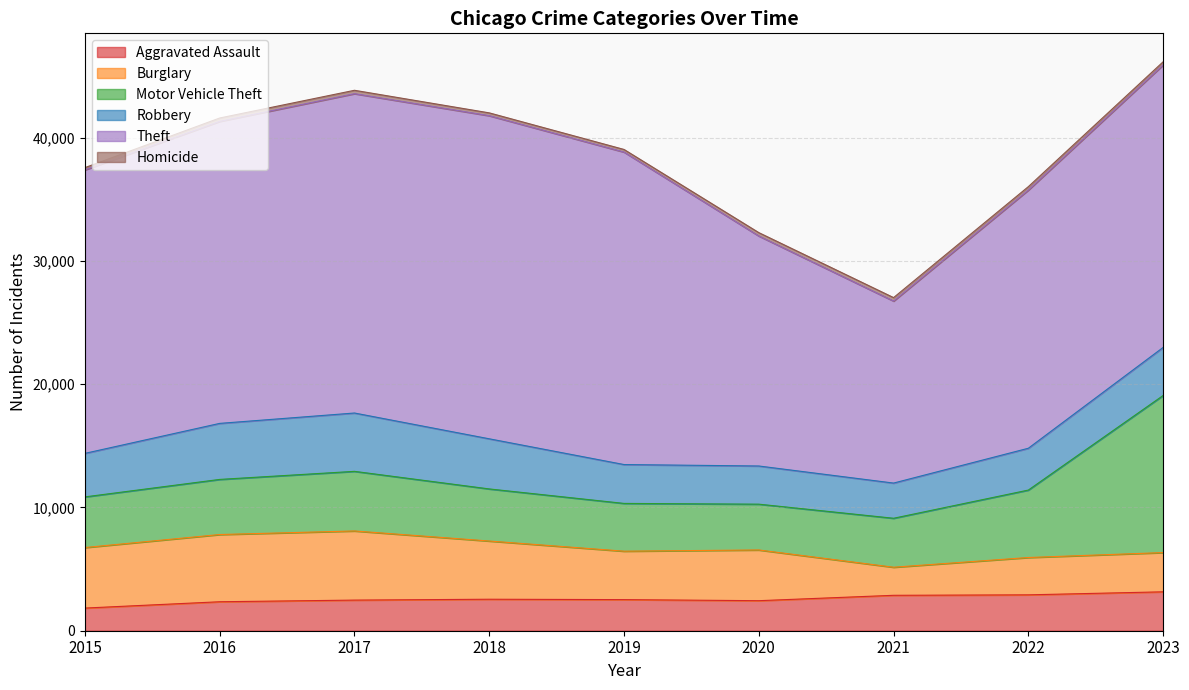

How many data points in Robbery are above 3532?

4